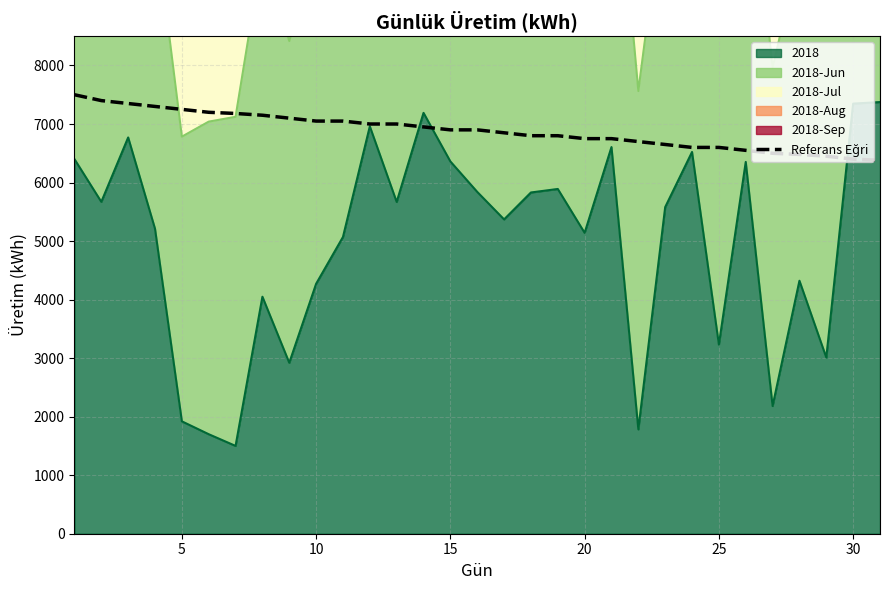

Reading left to right, extract all data points from this chart.

7500	7400	7350	7300	7250	7200	7180	7150	7100	7050	7050	7000	7000	6950	6900	6900	6850	6800	6800	6750	6750	6700	6650	6600	6600	6550	6500	6480	6450	6400	6380